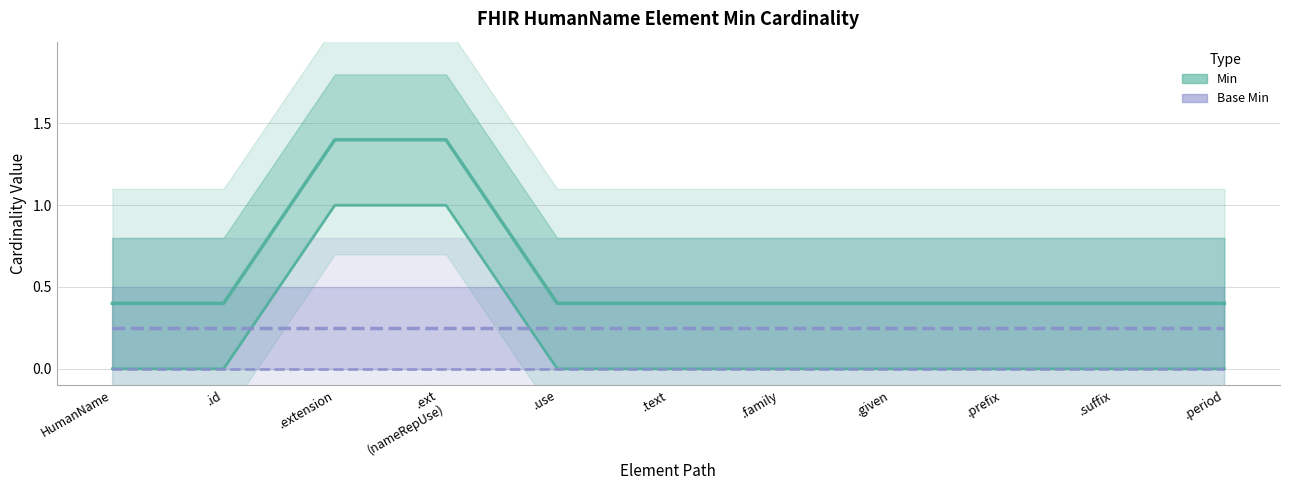

Rank the categories by value from highest to lowest.

.extension, .ext (nameRepUse), HumanName, .id, .use, .text, .family, .given, .prefix, .suffix, .period